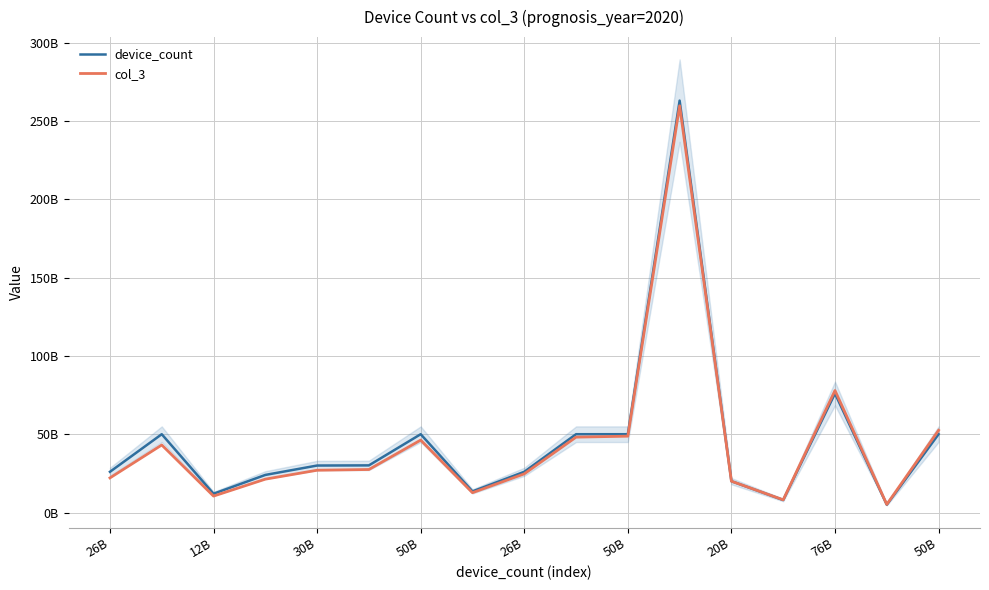

What is the sum of the device_count values at 26B and 50B?

76000000000.0